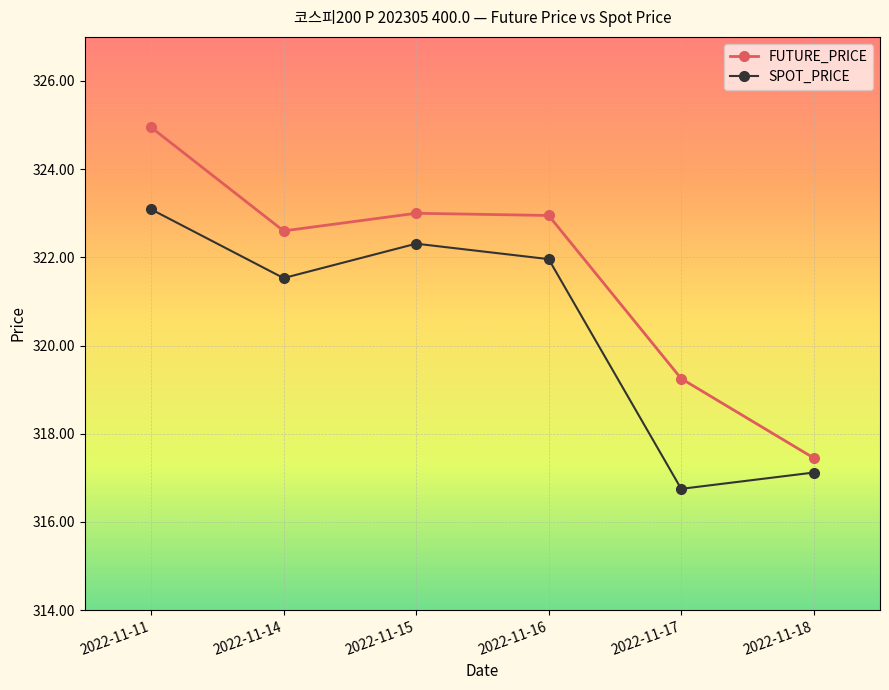

How many lines are shown in the chart?

2